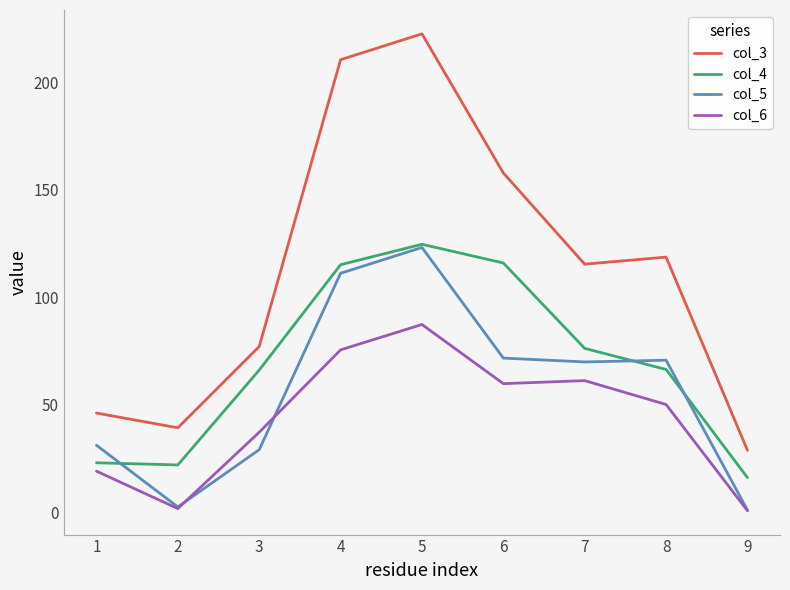

What is the difference between the col_6 values at 2 and 3?

35.5